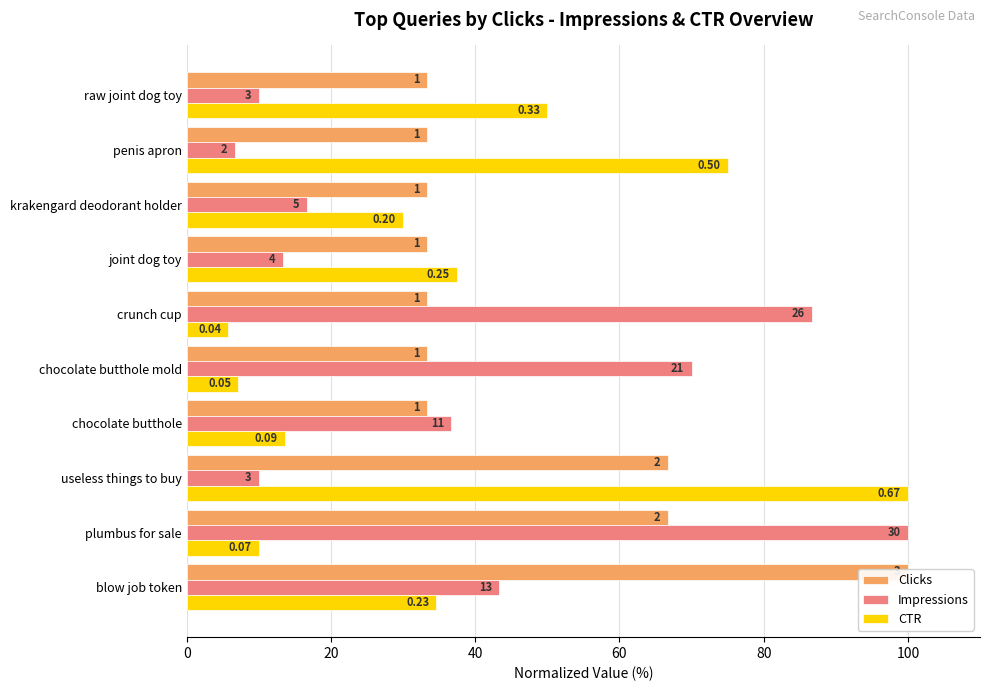

What is the difference between the Clicks values at 0 and 20?

33.3